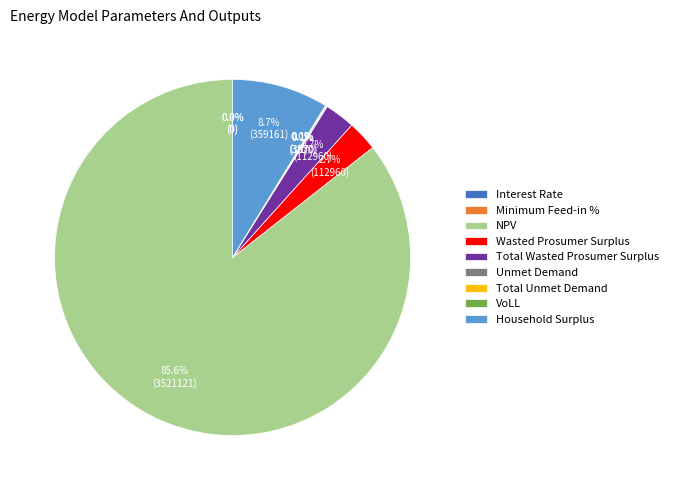

How much of the chart is everything except Wasted Prosumer Surplus?

97.3%